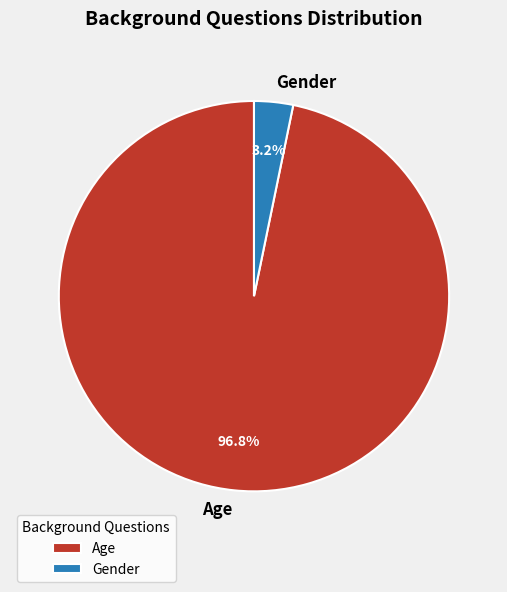

To the nearest percent, what is the combined percentage of Gender and Age?

100%